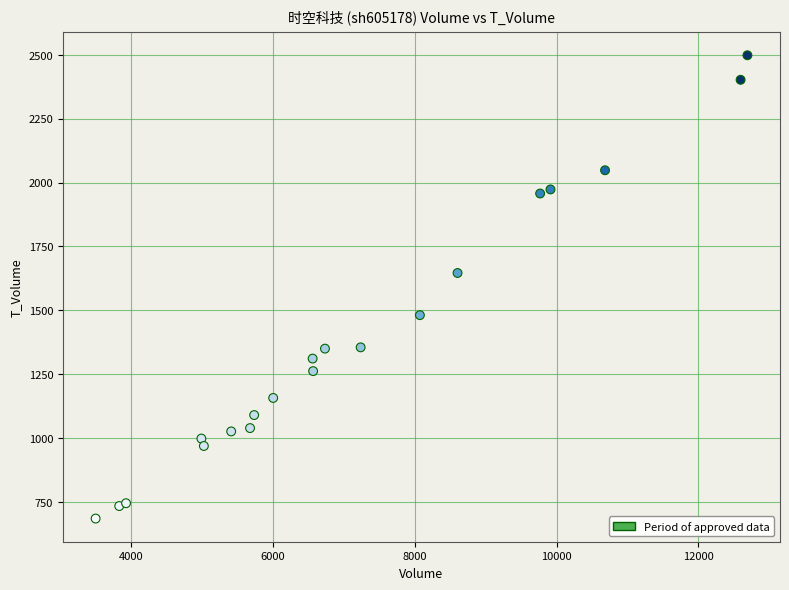

What Y value in the scatter plot is closest to 1591?

1646